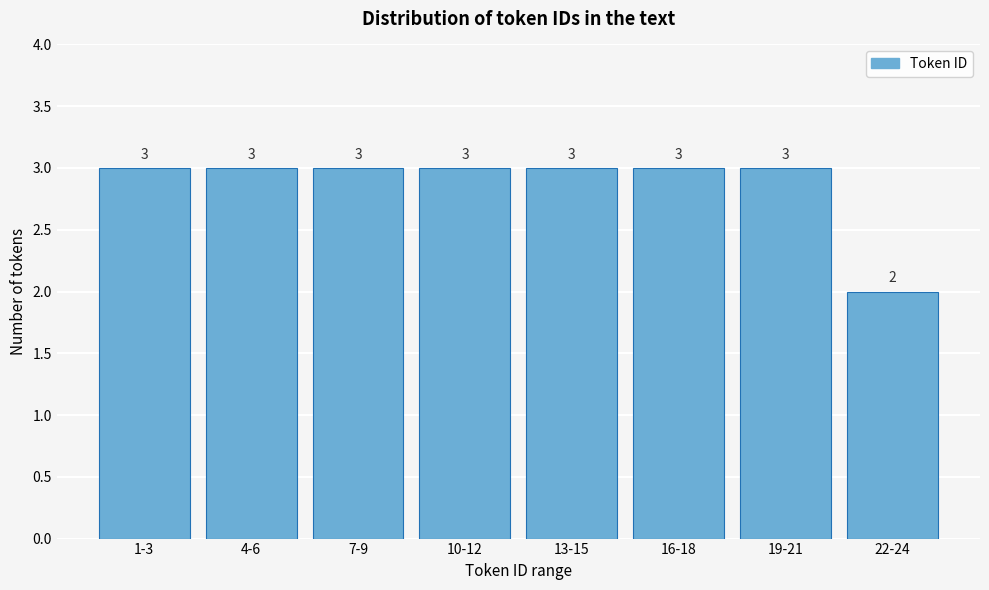

Reading left to right, what are all the values shown in this chart?

1-3=3	4-6=3	7-9=3	10-12=3	13-15=3	16-18=3	19-21=3	22-24=2